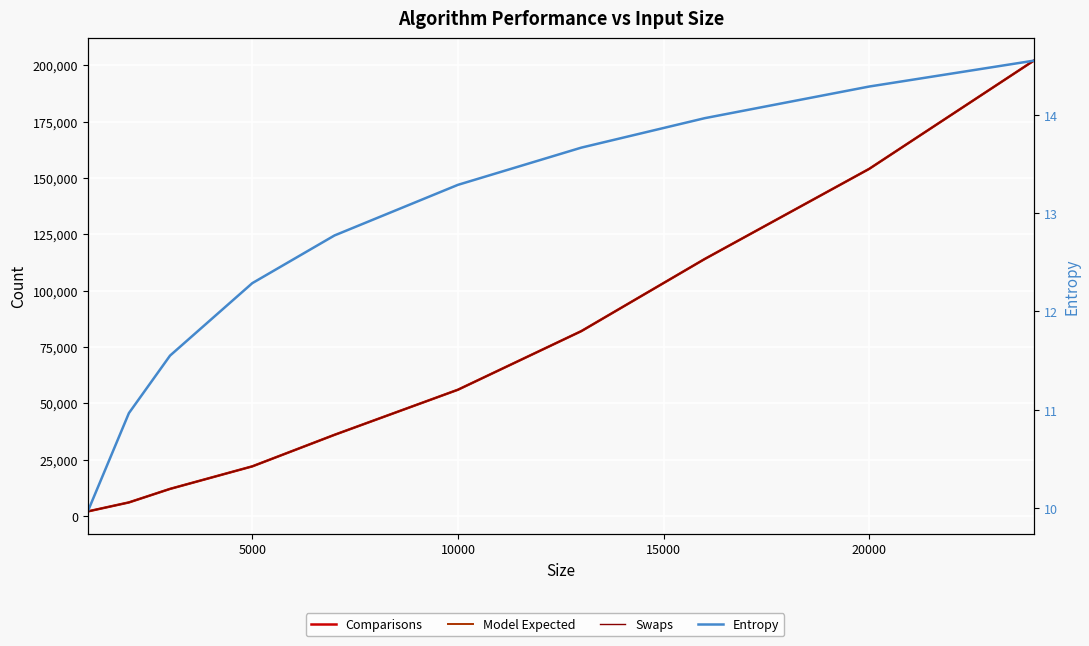

How many series are shown in this chart?

4